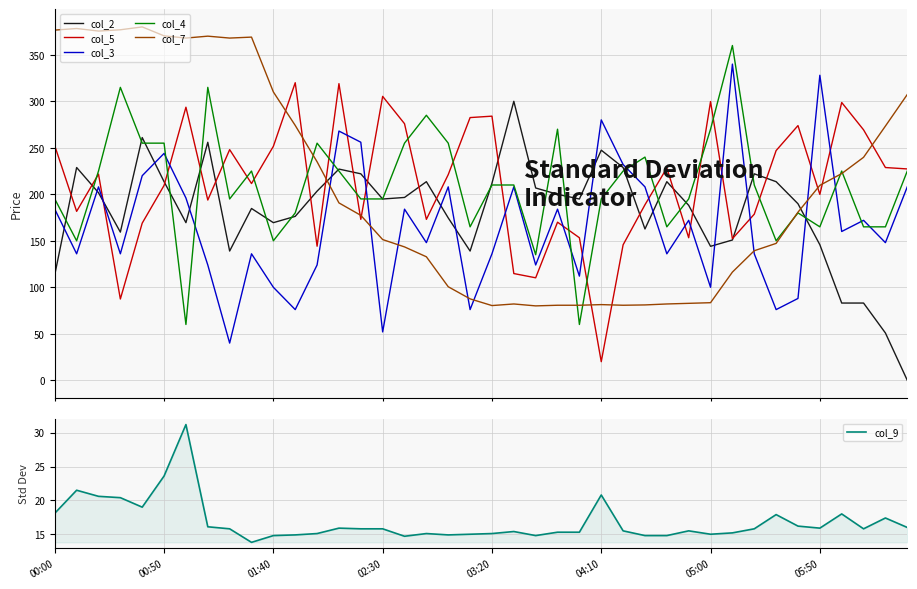

Reading left to right, list all the values displayed in this chart.

col_2: 113.6	228.8	201.7	159.3	261.0	213.6	169.5	255.9	139.0	184.7	169.5	176.3	203.4	227.1	222.0	194.9	196.6	213.6	174.6	139.0	211.9	300.0	206.8	200.0	194.9	247.5	228.8	162.7	213.6	188.1	144.1	150.8	222.0	213.6	189.8	145.8	83.1	83.1	50.8	0.0
col_5: 252.1	181.7	221.7	87.4	169.0	209.5	293.6	193.8	248.0	211.6	251.6	320.0	144.2	319.0	173.0	305.3	275.9	173.0	221.2	282.5	284.0	114.8	110.2	170.0	153.3	20.0	145.7	188.7	228.3	153.3	299.7	152.3	178.6	247.0	273.9	199.9	298.7	269.3	228.8	227.3
col_3: 184.0	136.0	208.0	136.0	220.0	244.0	196.0	124.0	40.0	136.0	100.0	76.0	124.0	268.0	256.0	52.0	184.0	148.0	208.0	76.0	136.0	208.0	124.0	184.0	112.0	280.0	232.0	208.0	136.0	172.0	100.0	340.0	136.0	76.0	88.0	328.0	160.0	172.0	148.0	208.0
col_4: 195.0	150.0	225.0	315.0	255.0	255.0	60.0	315.0	195.0	225.0	150.0	180.0	255.0	225.0	195.0	195.0	255.0	285.0	255.0	165.0	210.0	210.0	135.0	270.0	60.0	195.0	225.0	240.0	165.0	195.0	270.0	360.0	210.0	150.0	180.0	165.0	225.0	165.0	165.0	225.0
col_7: 376.6	378.3	375.5	376.9	380.0	370.4	368.0	370.1	368.0	369.0	310.1	274.1	235.0	190.7	177.4	151.3	143.4	132.8	100.6	87.5	80.3	82.1	80.0	80.7	80.7	81.4	80.7	81.0	82.1	82.7	83.4	116.3	139.3	147.2	180.8	209.6	222.3	239.8	273.4	307.3
col_9: 18.1	21.5	20.6	20.4	19.0	23.6	31.2	16.1	15.8	13.8	14.8	14.9	15.1	15.9	15.8	15.8	14.7	15.1	14.9	15.0	15.1	15.4	14.8	15.3	15.3	20.8	15.5	14.8	14.8	15.5	15.0	15.2	15.8	17.9	16.2	15.9	18.0	15.8	17.4	16.0